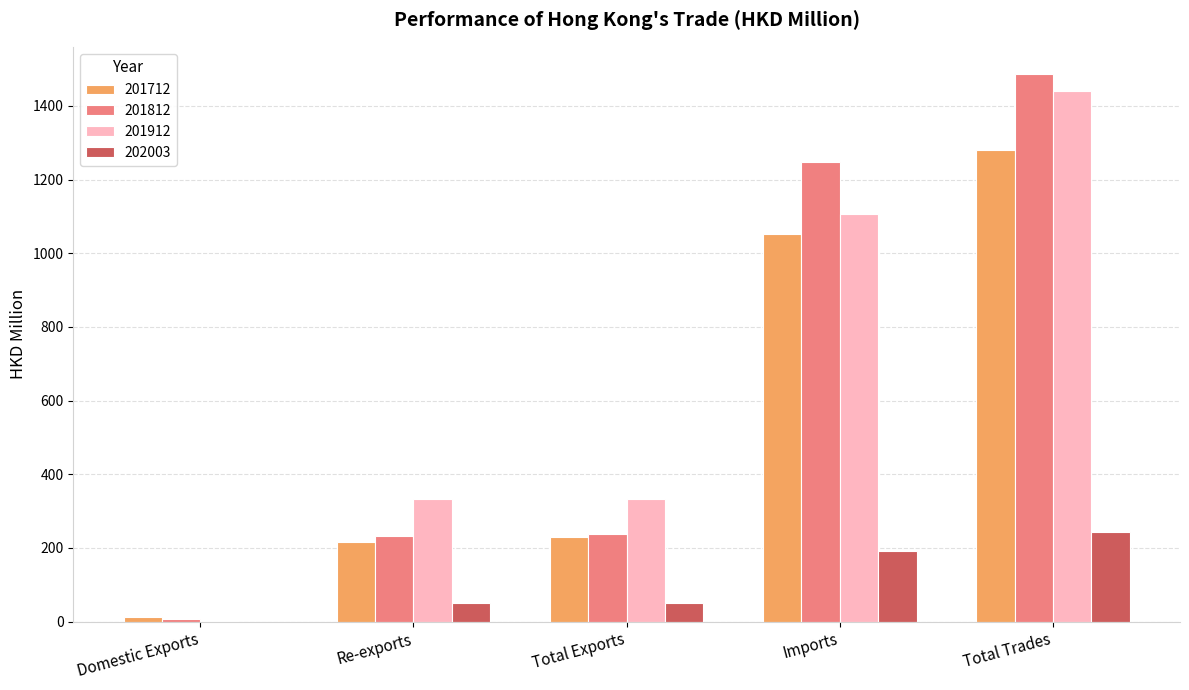

How many values in the 202003 series exceed 50?

4